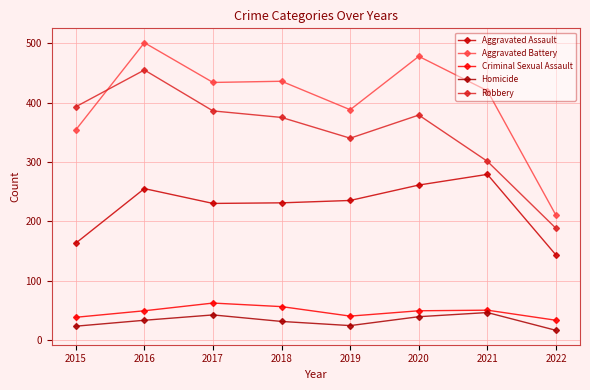

How many data points in Criminal Sexual Assault are less than 49?

3